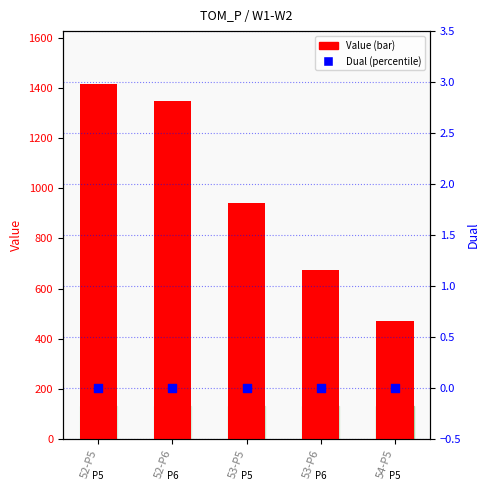

At which category is the sum across all series the highest?

52-P5